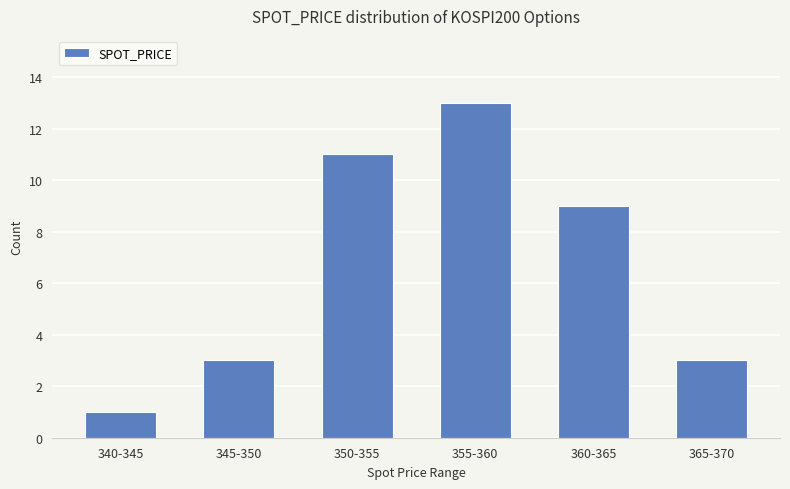

The chart shows a value of 13 at 355-360. True or false?

True